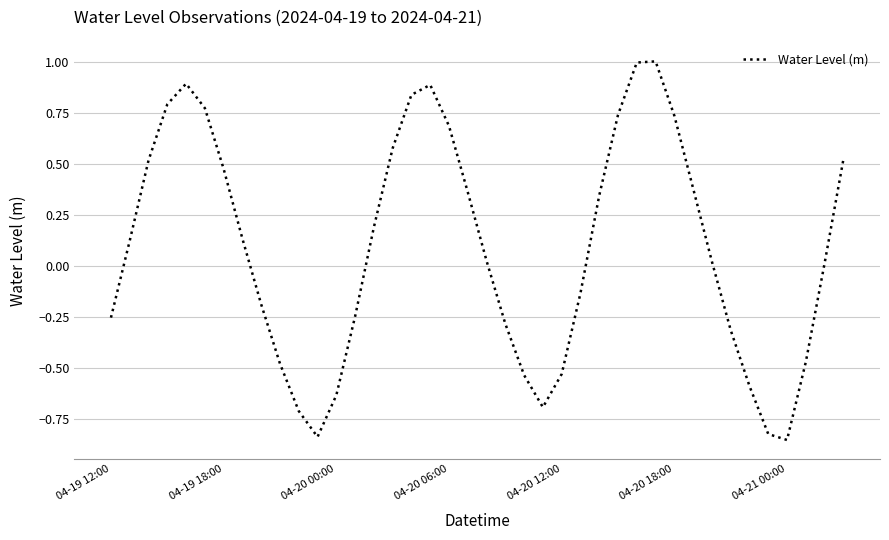

Does the chart have visible grid lines?

Yes